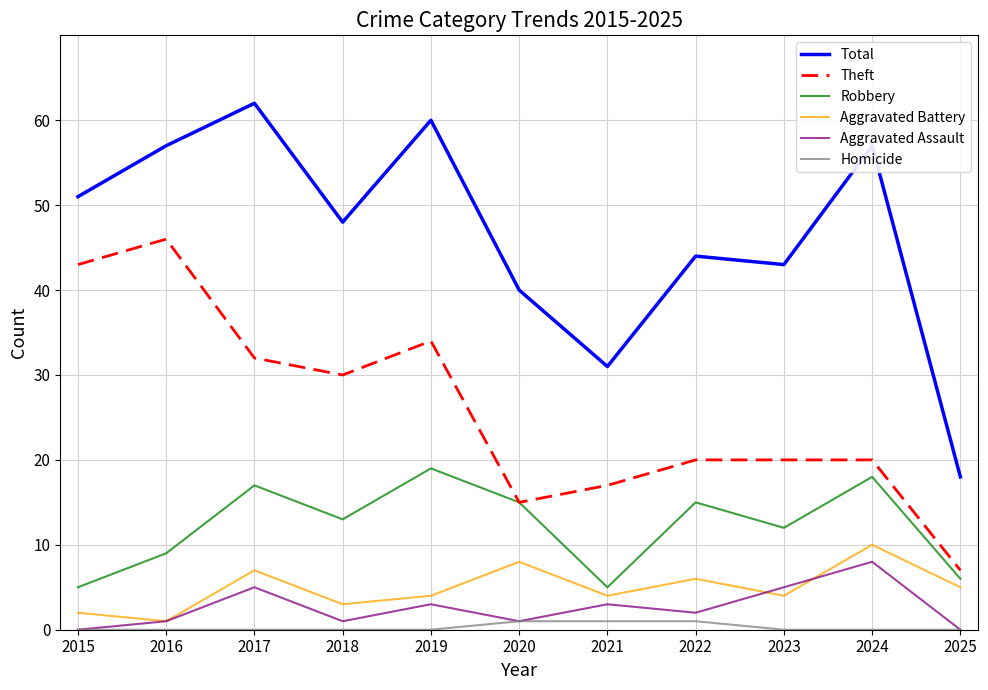

What is the difference between the maximum and minimum values in the Theft series?

39